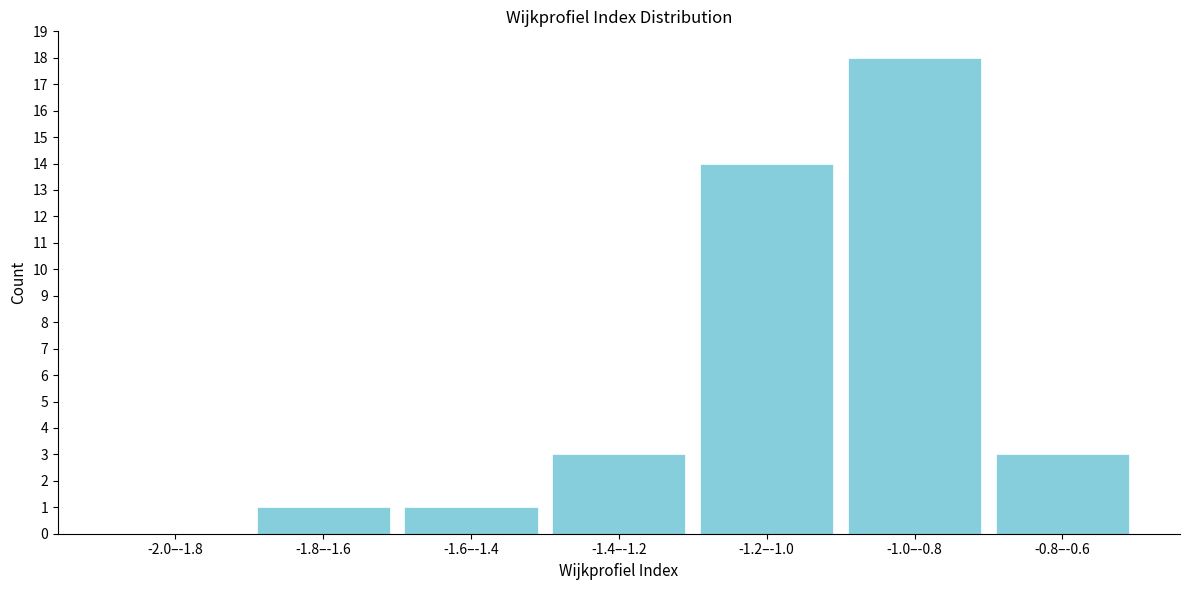

Reading left to right, what are all the values shown in this chart?

-2.0–-1.8=0	-1.8–-1.6=1	-1.6–-1.4=1	-1.4–-1.2=3	-1.2–-1.0=14	-1.0–-0.8=18	-0.8–-0.6=3